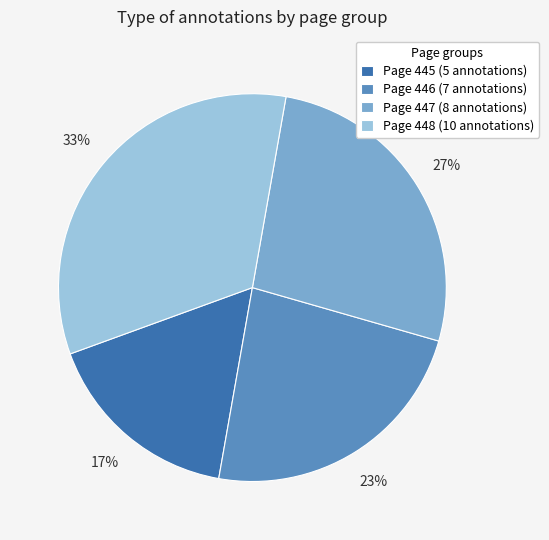

How many segments does this pie chart have?

4